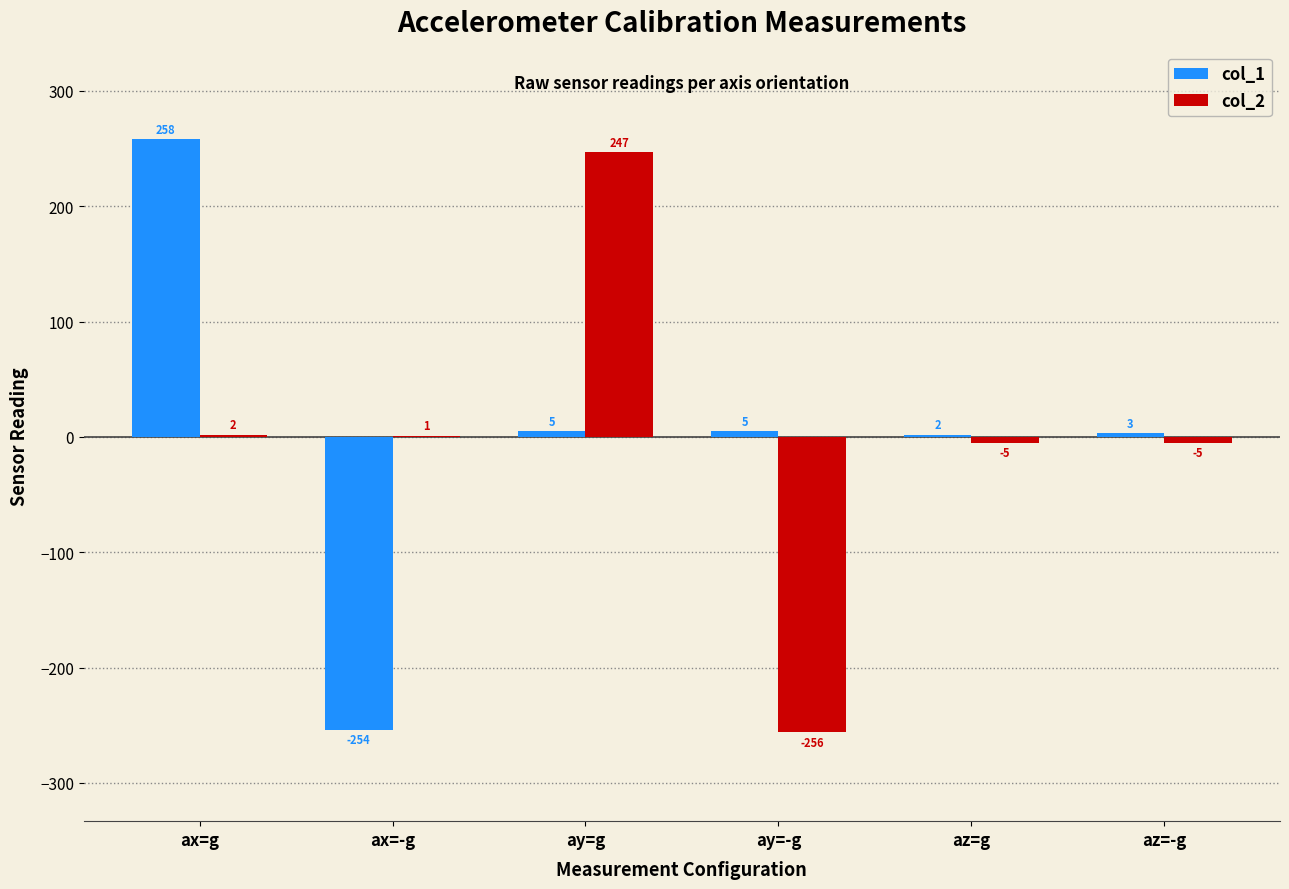

Where is col_1 nearest to the value 2?

az=g